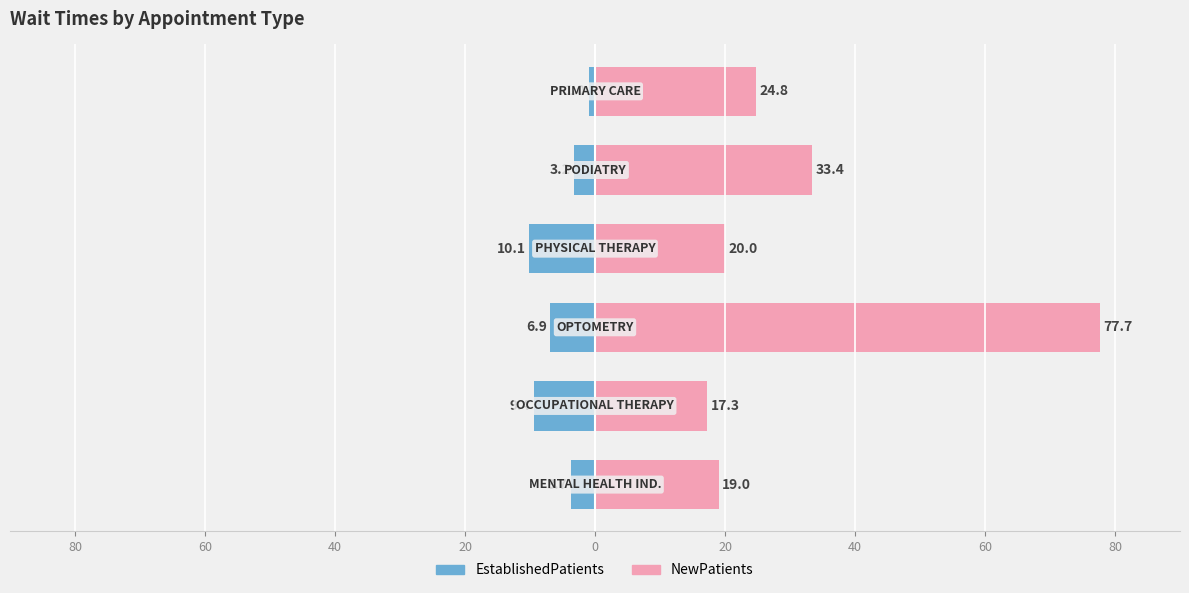

Rank the series at 40 from lowest to highest value.

EstablishedPatients, NewPatients